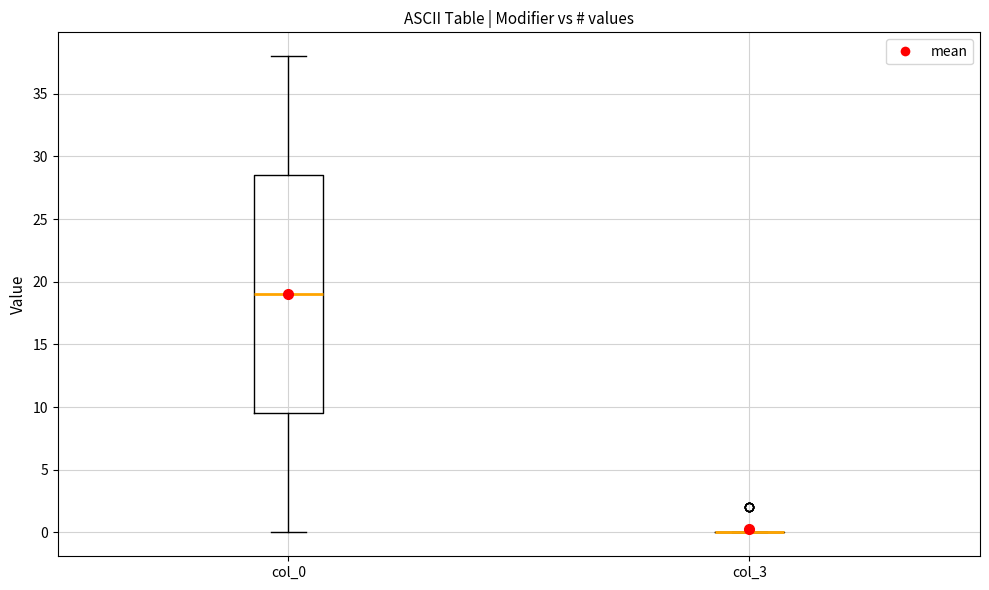

Reading left to right, transcribe this box plot: for each box, give where its median line is, the range the box spans, and where its two whiskers end, as read against the y-axis. The values are not printed on the chart, so give them approximately, as read against the axis.

col_0: median 19.0, box 9.5 to 28.5, whiskers 0.0 to 38.0
col_3: box collapsed to a line at 0.0, whiskers 0.0 to 0.0